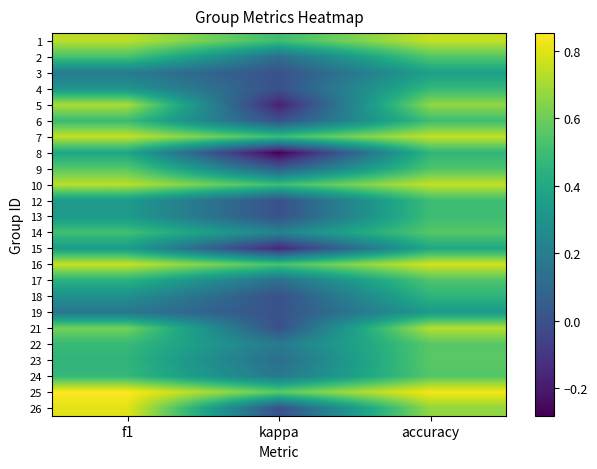

How many distinct data groups are displayed?

24